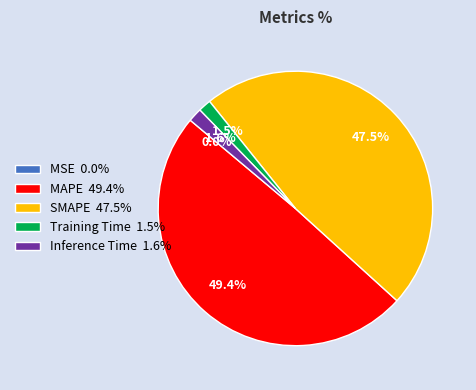

Does any single category account for the majority?

No